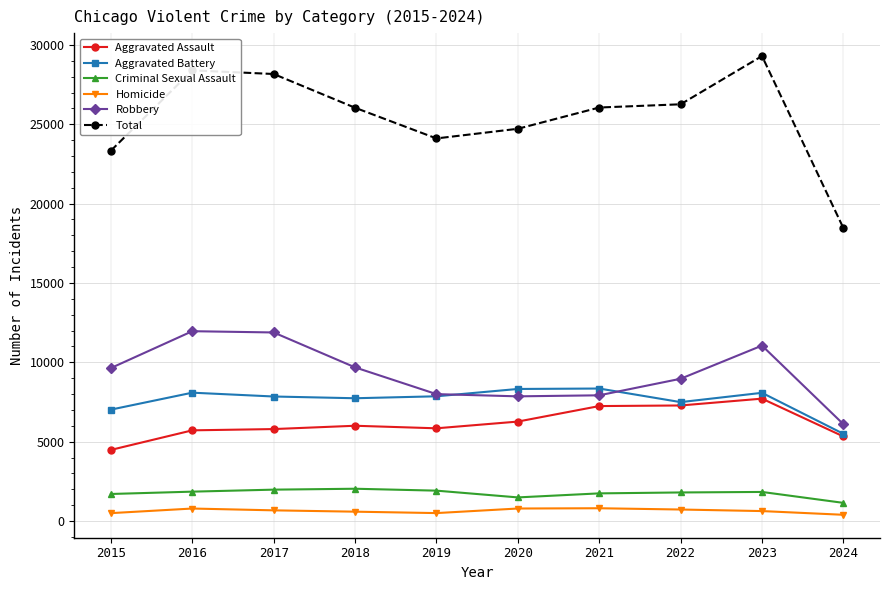

True or false: Total and Homicide cross at least once.

False